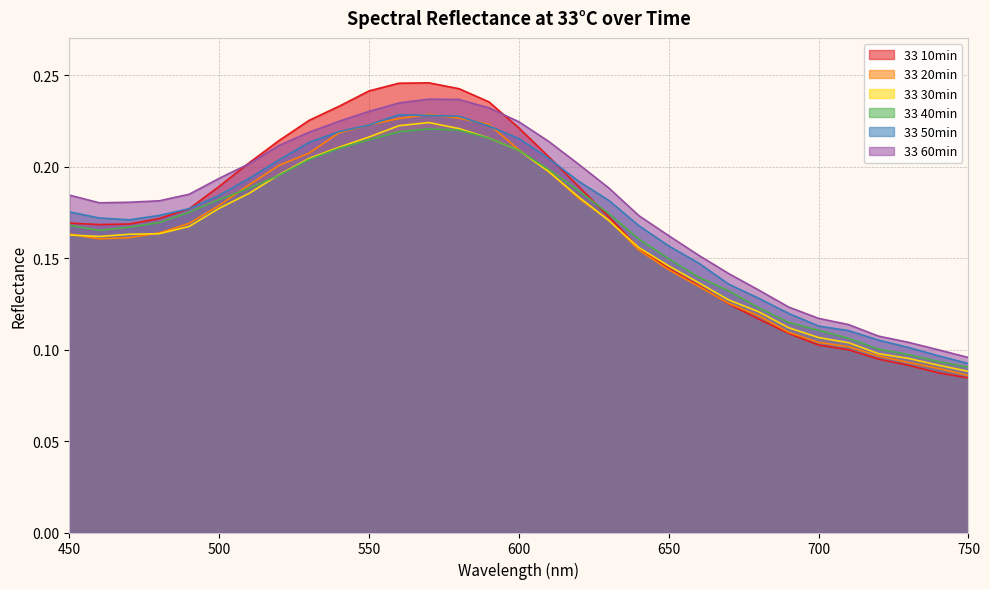

List the labels in order of 33 50min value, largest first.

560, 570, 580, 550, 590, 540, 600, 530, 610, 520, 510, 620, 500, 630, 490, 450, 480, 460, 470, 640, 650, 660, 670, 680, 690, 700, 710, 720, 730, 740, 750